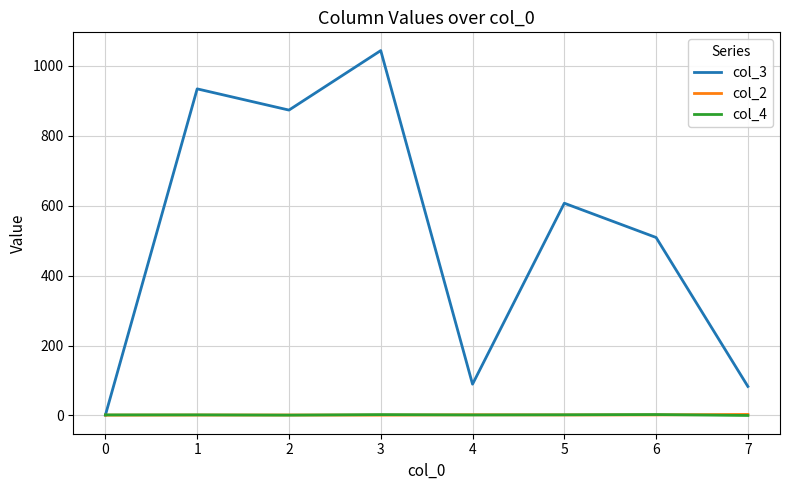

Is it true that col_4 equals 1.7 at 0?

True